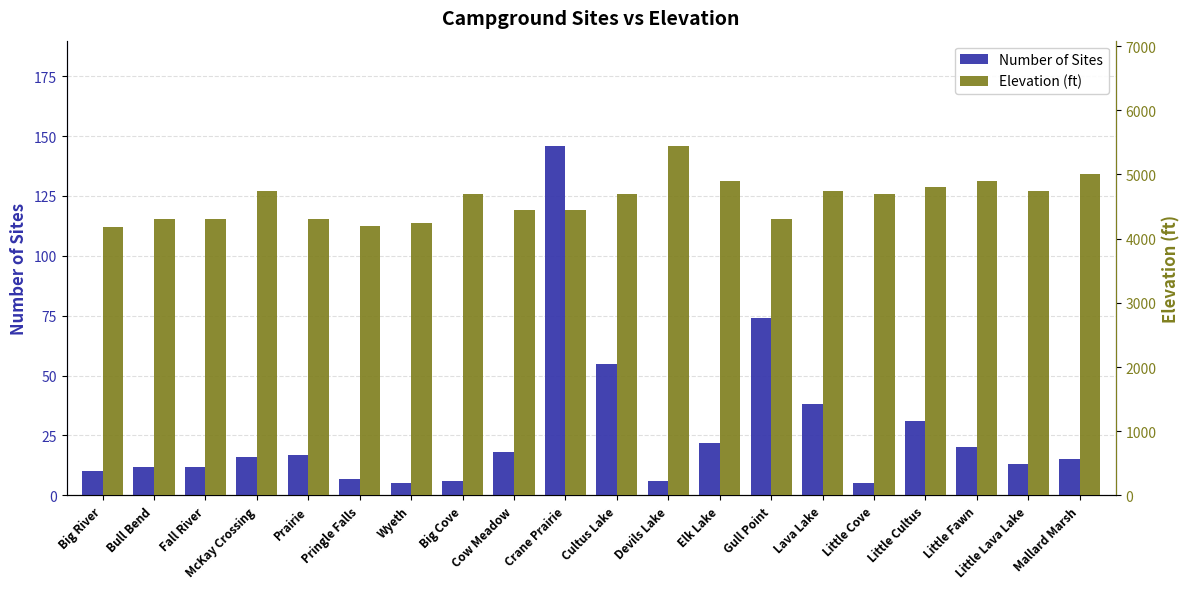

What is the sum of the Number of Sites values at Bull Bend and Little Lava Lake?

25